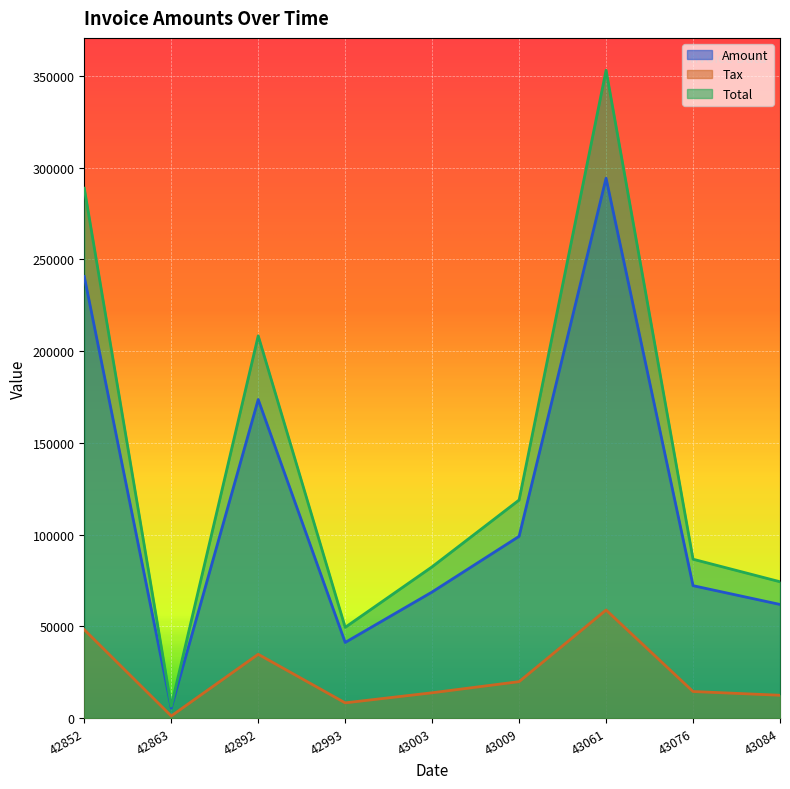

True or false: Total and Amount intersect in this chart.

False